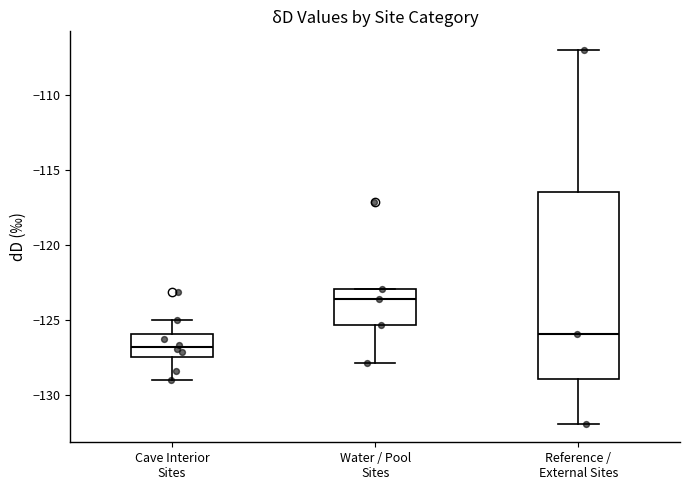

Comparing the boxes themselves (not the whiskers), which one is the tallest?

Reference / External Sites